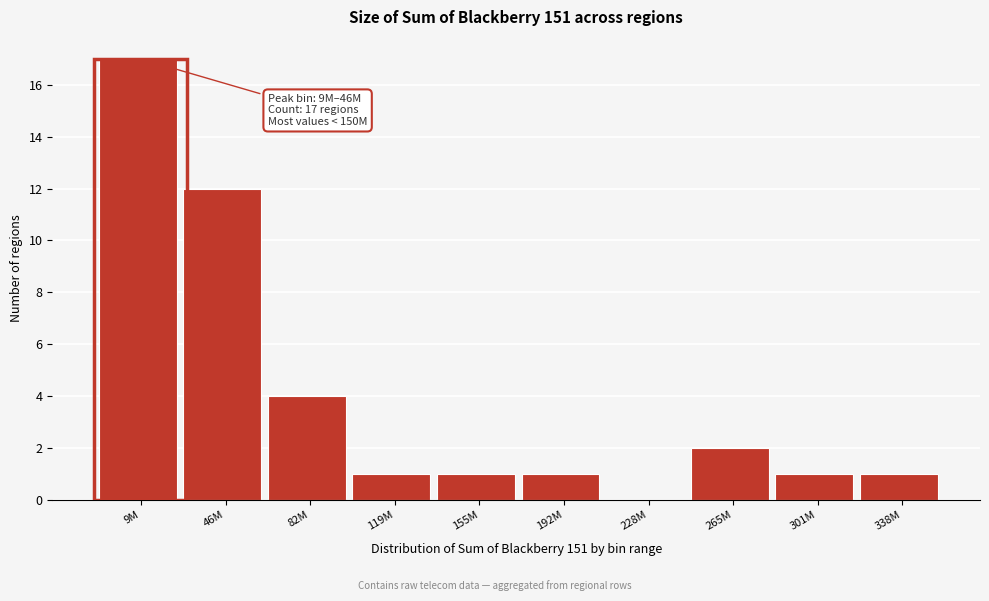

Reading left to right, what are all the values shown in this chart?

9M=17	46M=12	82M=4	119M=1	155M=1	192M=1	228M=0	265M=2	301M=1	338M=1